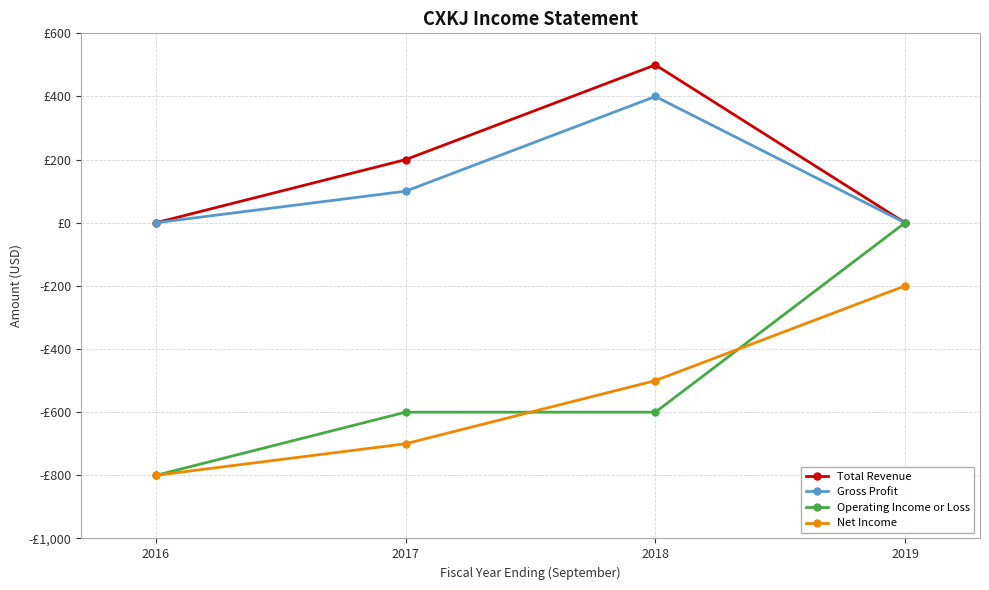

What are all the series names shown in the legend?

Total Revenue, Gross Profit, Operating Income or Loss, Net Income